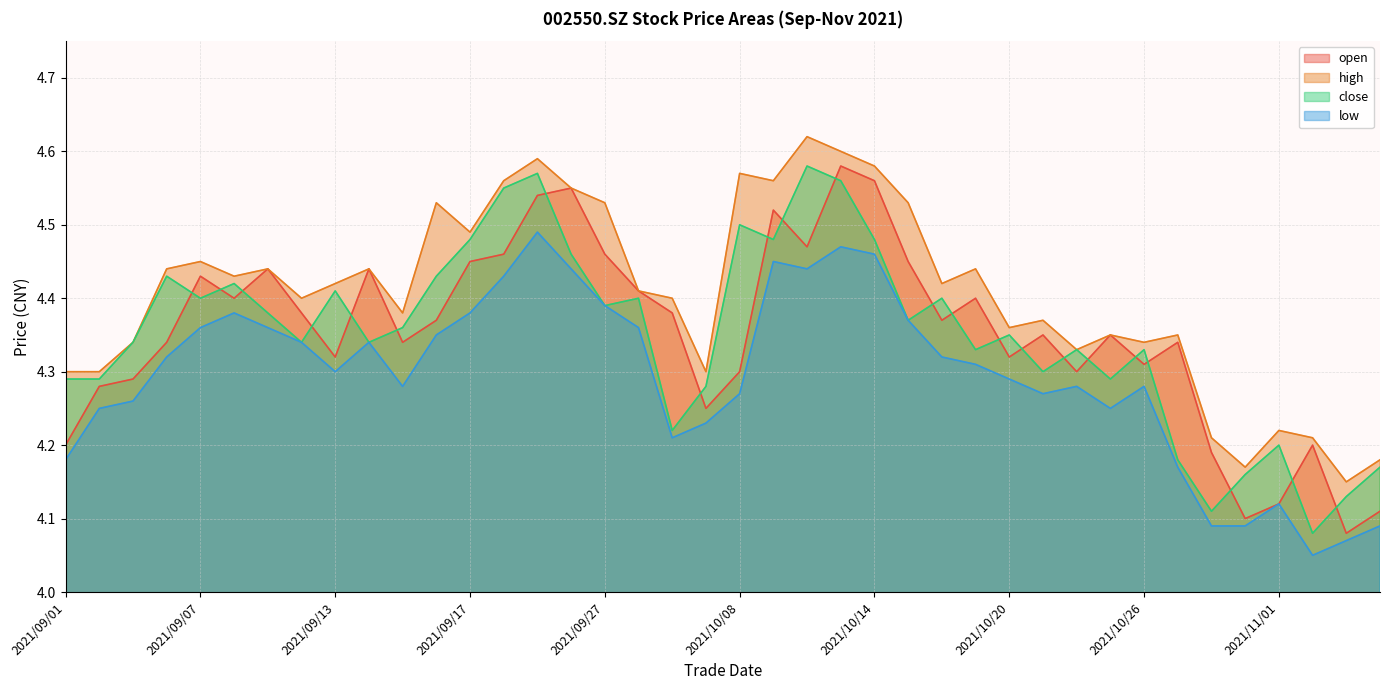

True or false: low has a value of 4.3 at 2021/09/15.

True